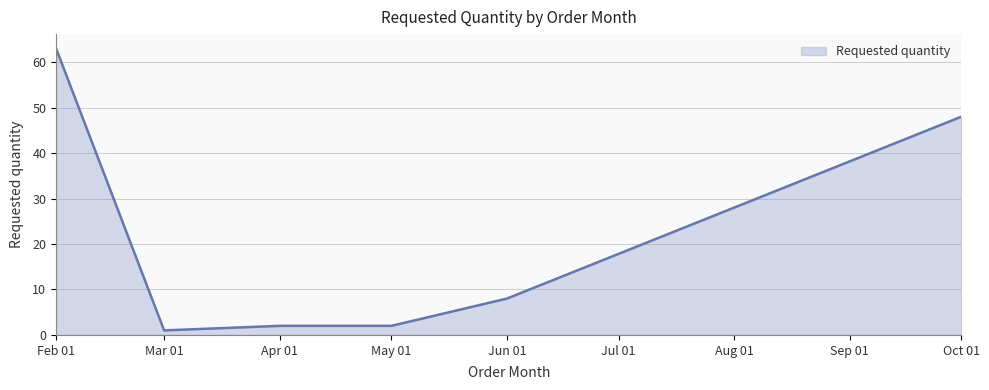

Reading right to left, list all the values displayed in this chart.

48	8	2	2	1	63